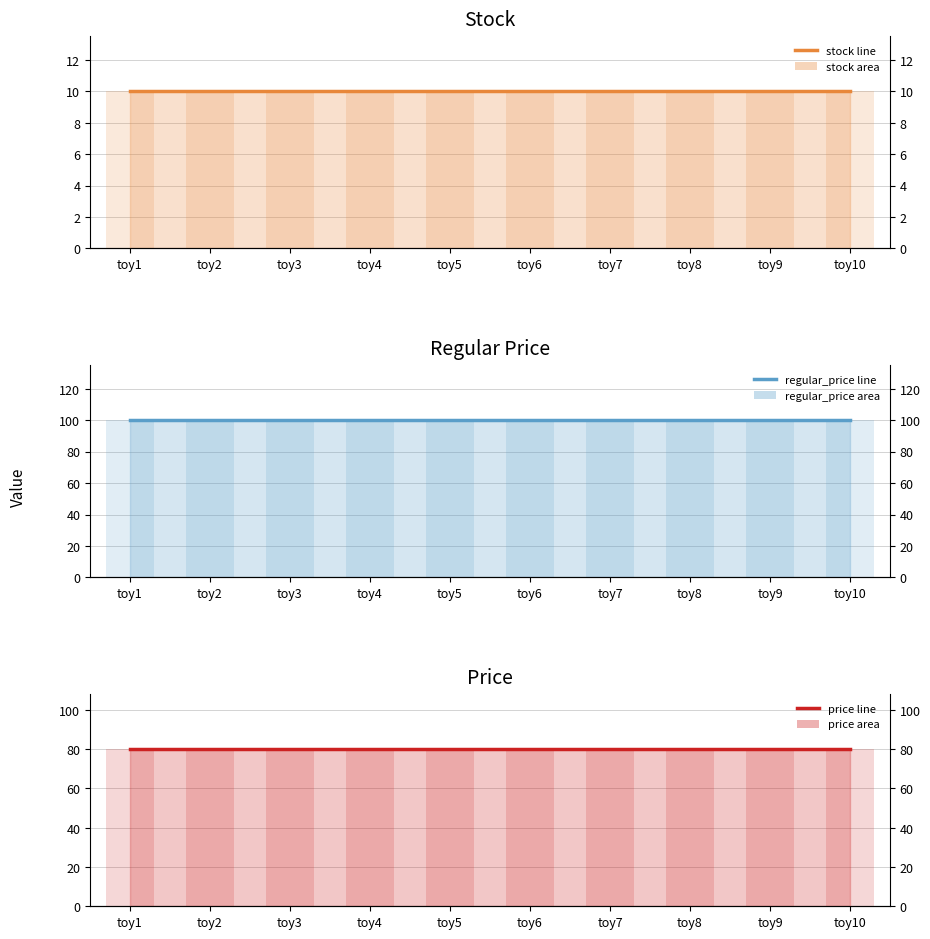

List the series in order of their overall mean, highest first.

regular_price (line), price (line), stock (line)